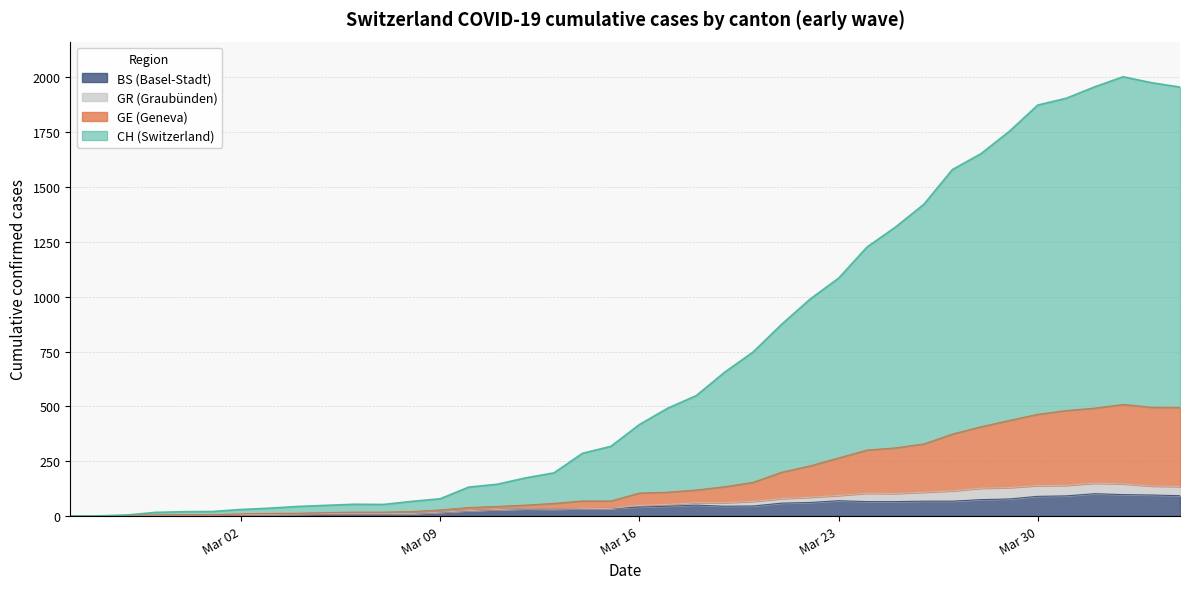

What is the difference between the maximum and minimum values in the BS series?

116